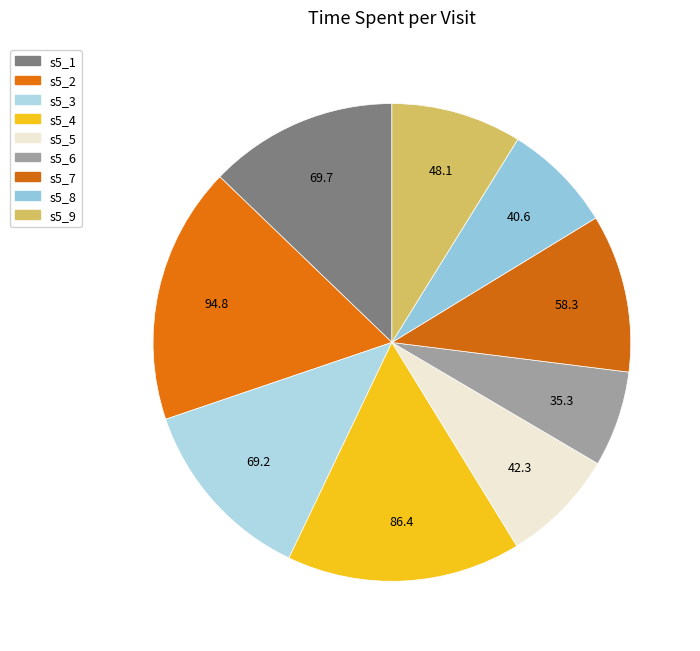

Does any single category account for the majority?

No